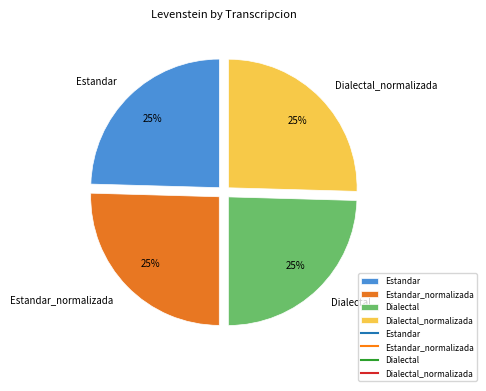

To the nearest percent, what is the average slice percentage?

25%